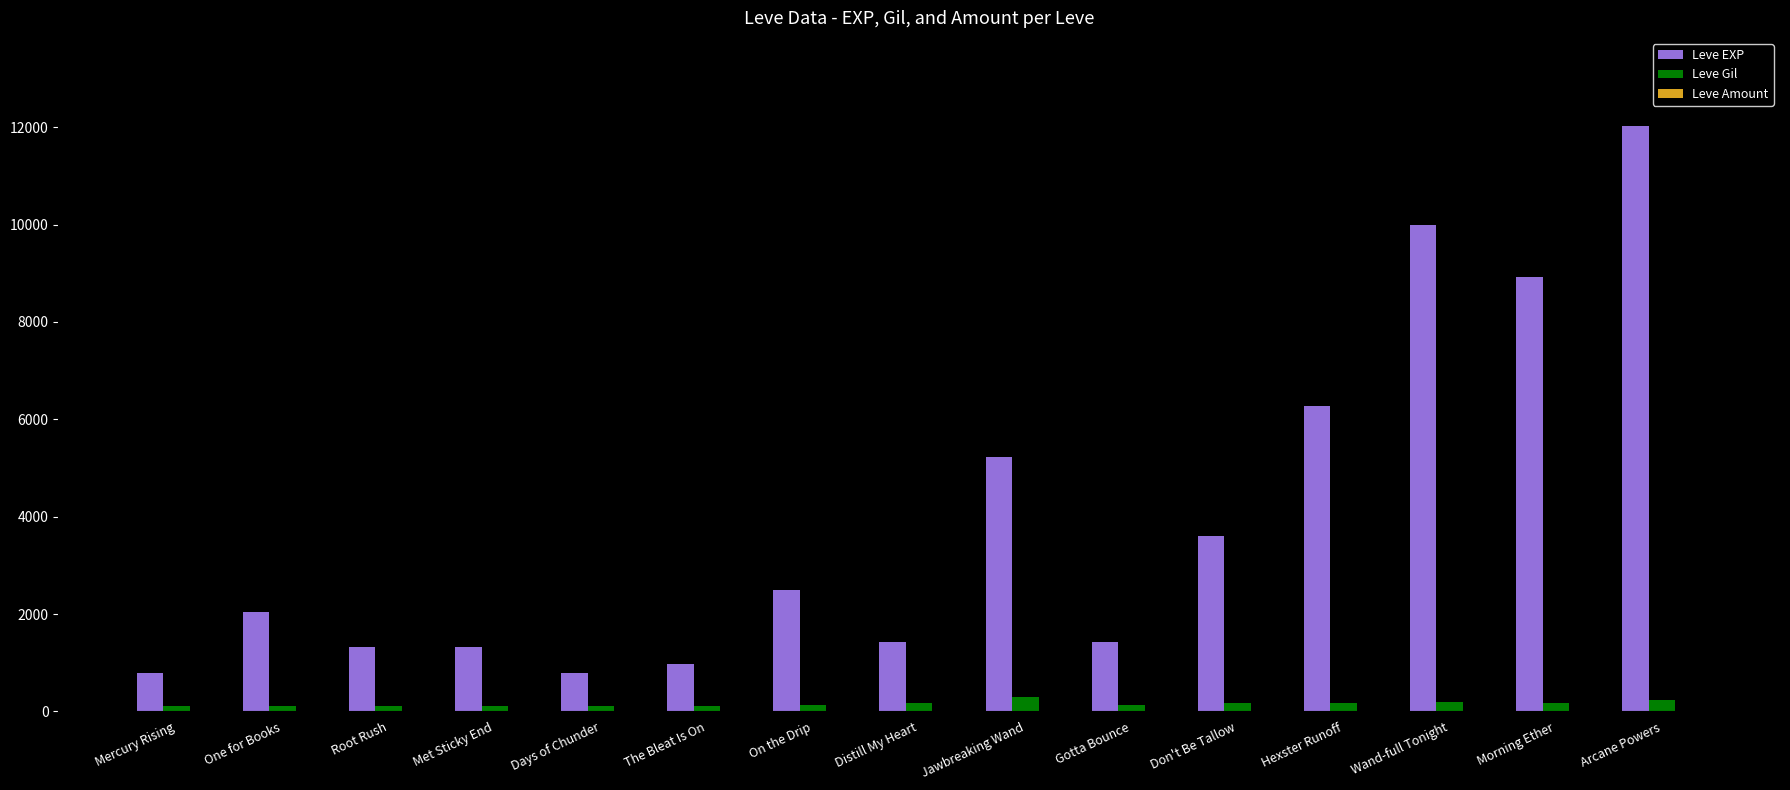

What is the sum of all Leve Gil values?

2350